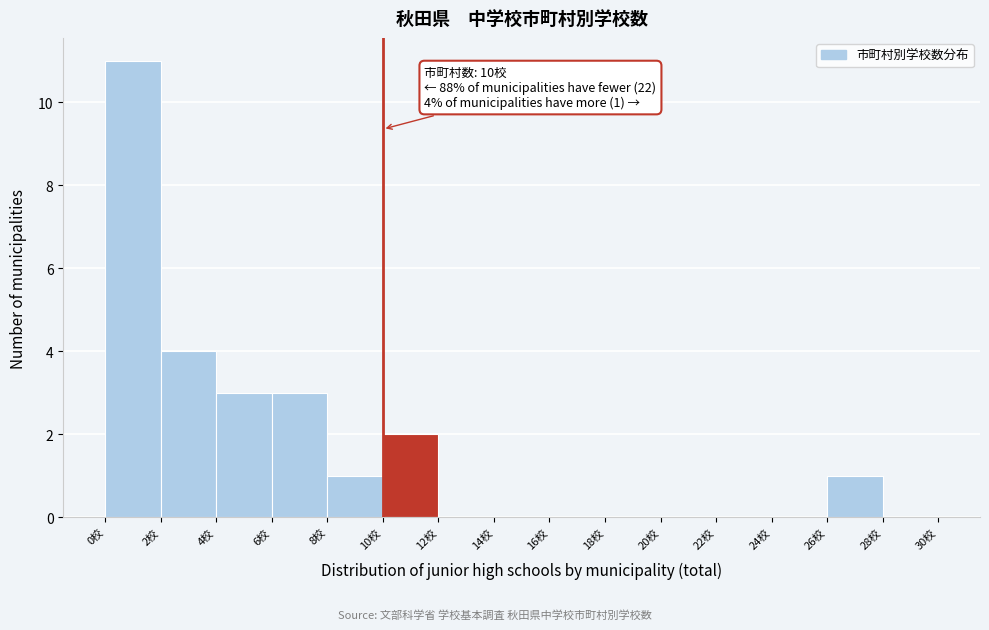

Over which range of the x-axis is the bar tallest?

0 to 2